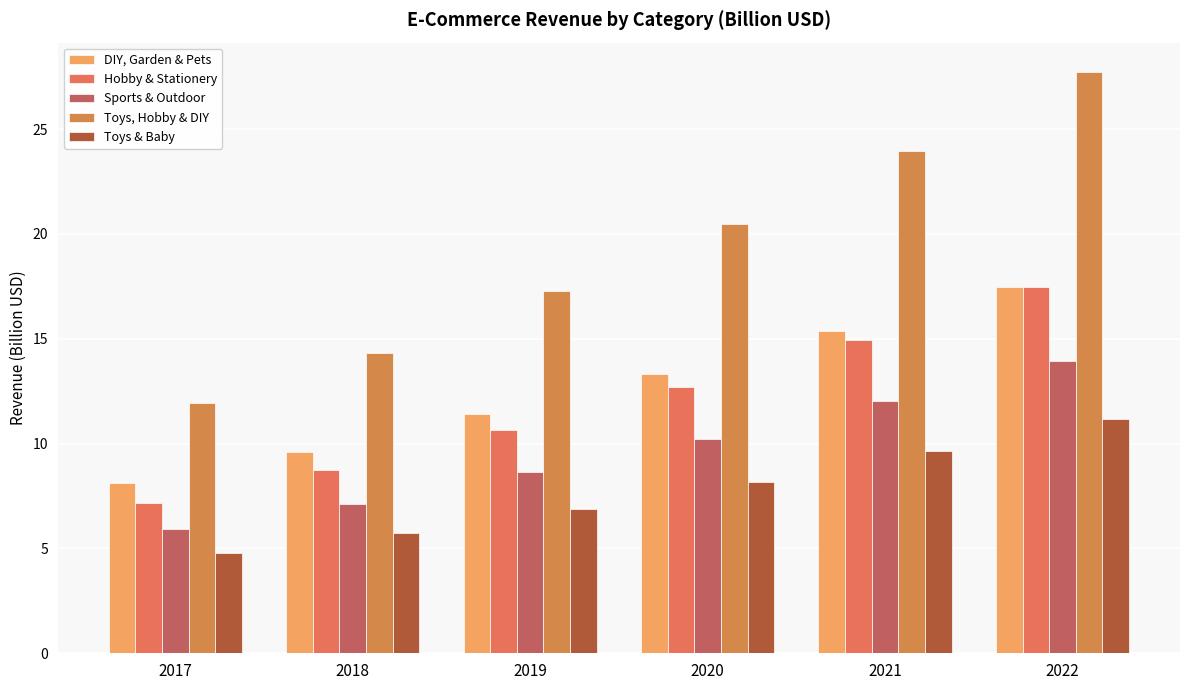

What is the value of the Toys, Hobby & DIY bar at the 2nd from the left?

14.3